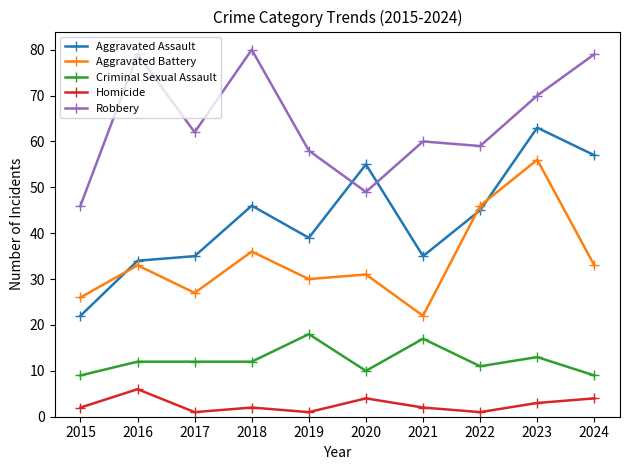

At which label does Aggravated Assault reach its peak?

2023